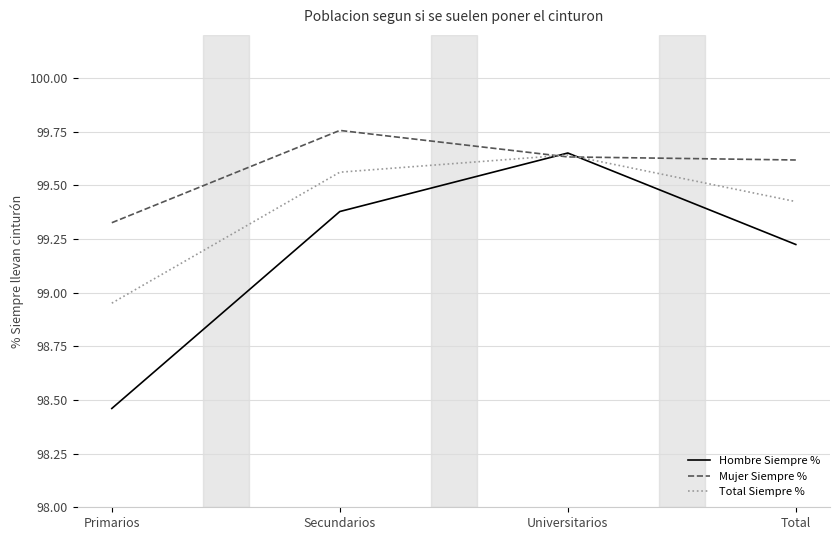

At which category does the chart reach its minimum across all series?

Primarios